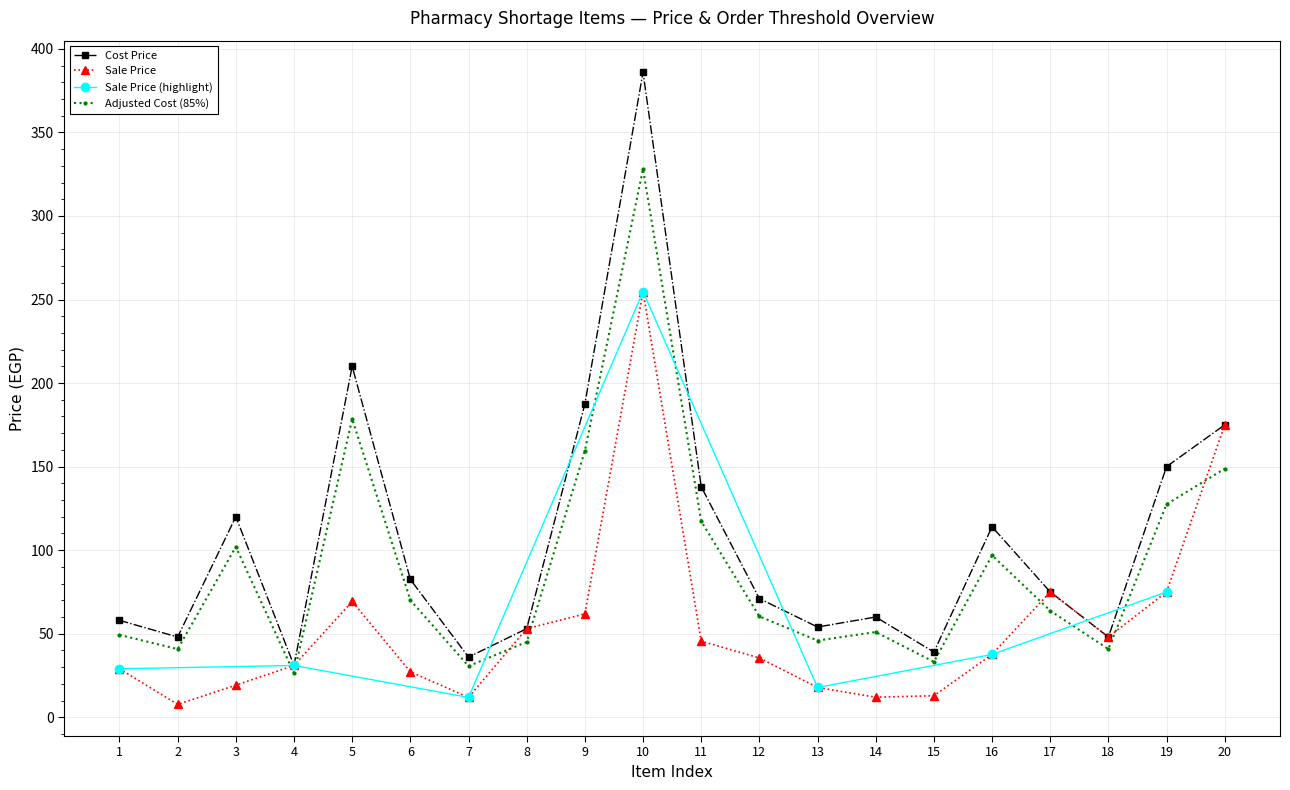

What is the value of the Cost Price point at the 16th from the left?

114.0